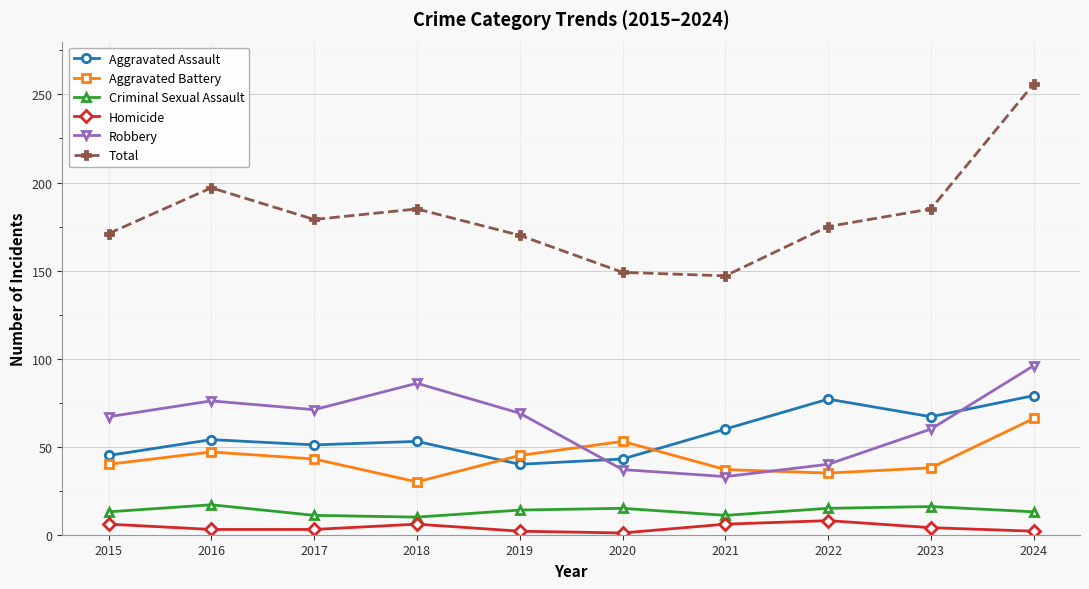

How many data points does each series have?

10